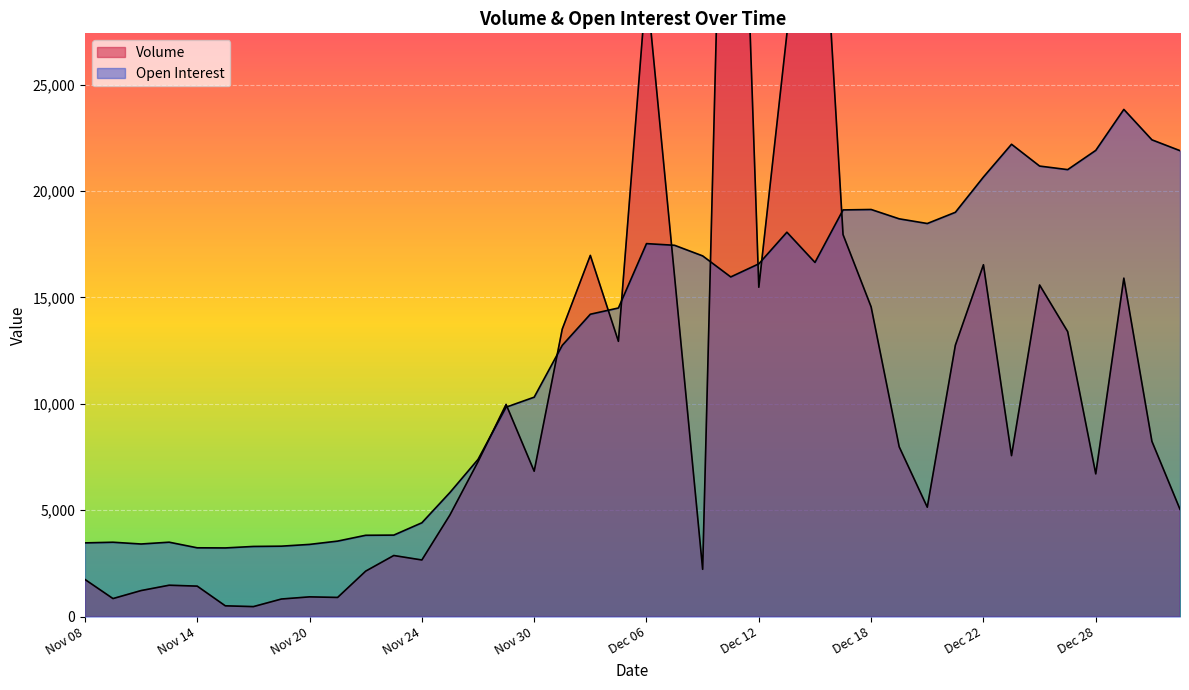

At which label does Volume reach its peak?

Dec 11